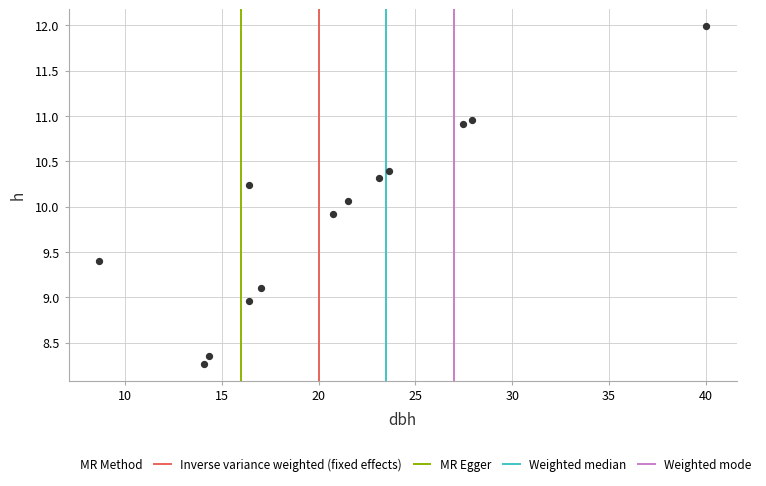

What is the range of Y values (max minus min)?

3.7